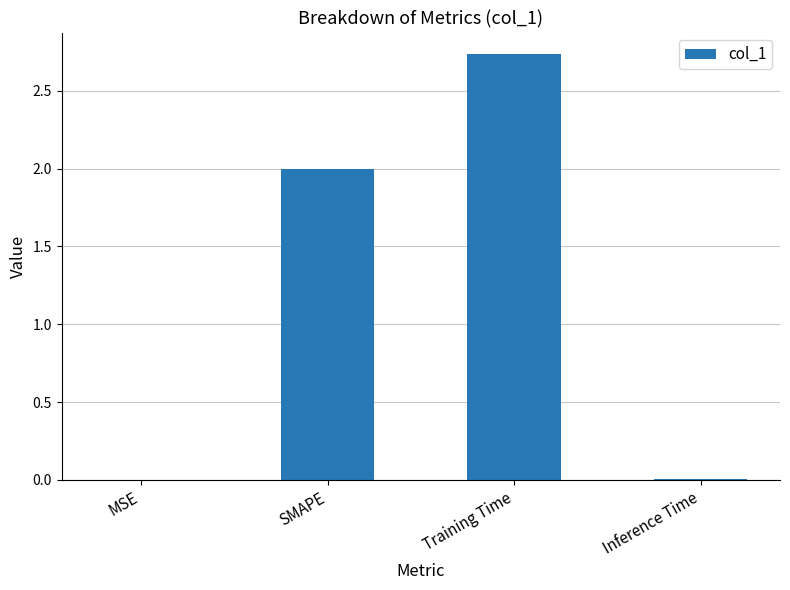

The value at Inference Time is 0.0. True or false?

True